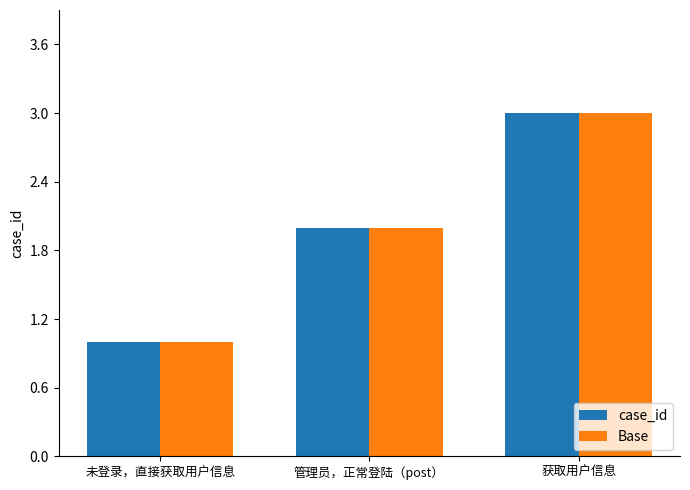

At which category is the sum across all series the highest?

获取用户信息